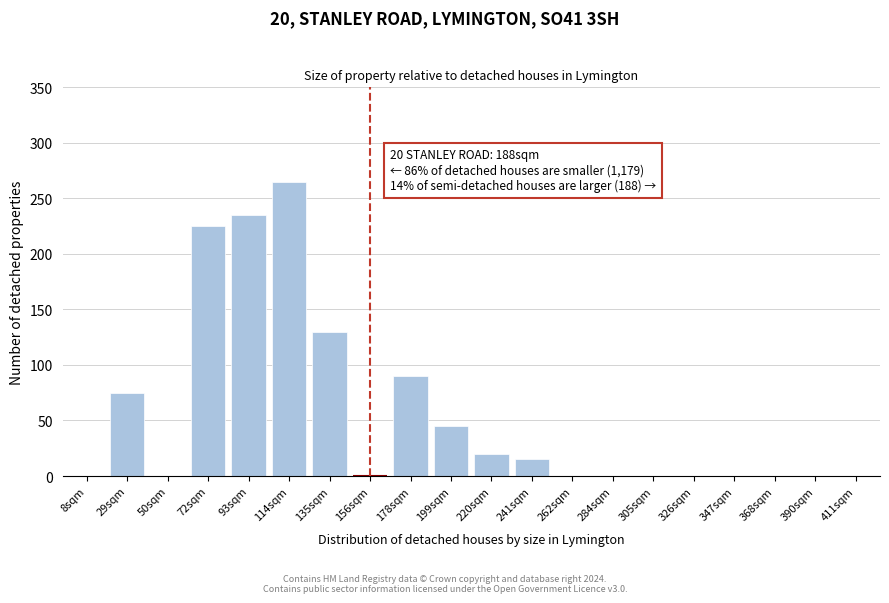

Reading left to right, what are all the values shown in this chart?

8sqm=0	29sqm=75	50sqm=0	72sqm=225	93sqm=235	114sqm=265	135sqm=130	156sqm=0	178sqm=90	199sqm=45	220sqm=20	241sqm=15	262sqm=0	284sqm=0	305sqm=0	326sqm=0	347sqm=0	368sqm=0	390sqm=0	411sqm=0